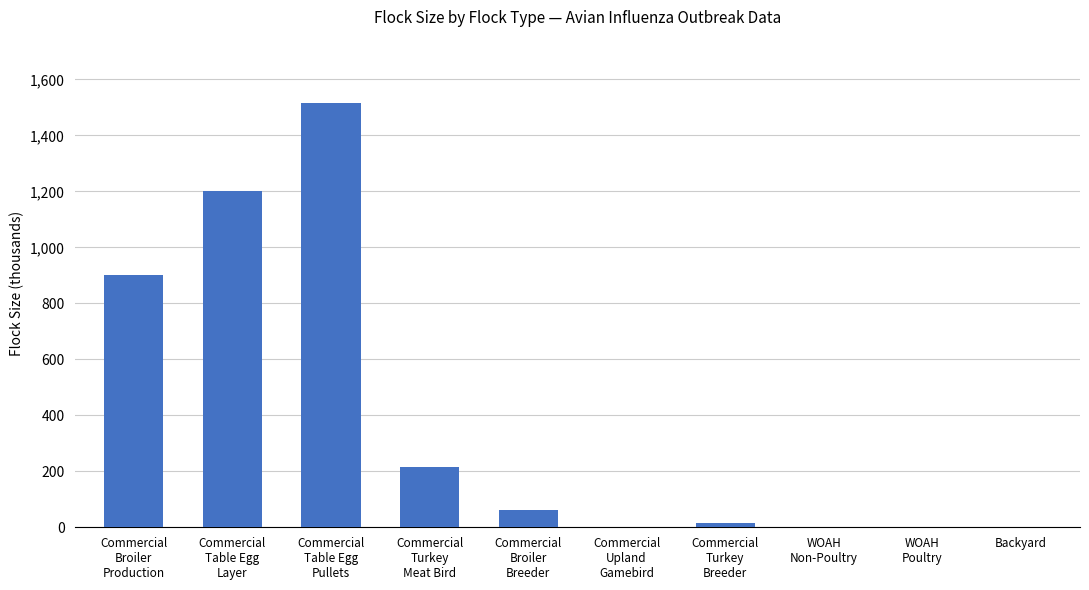

What is the maximum value shown in the chart?

1514.9